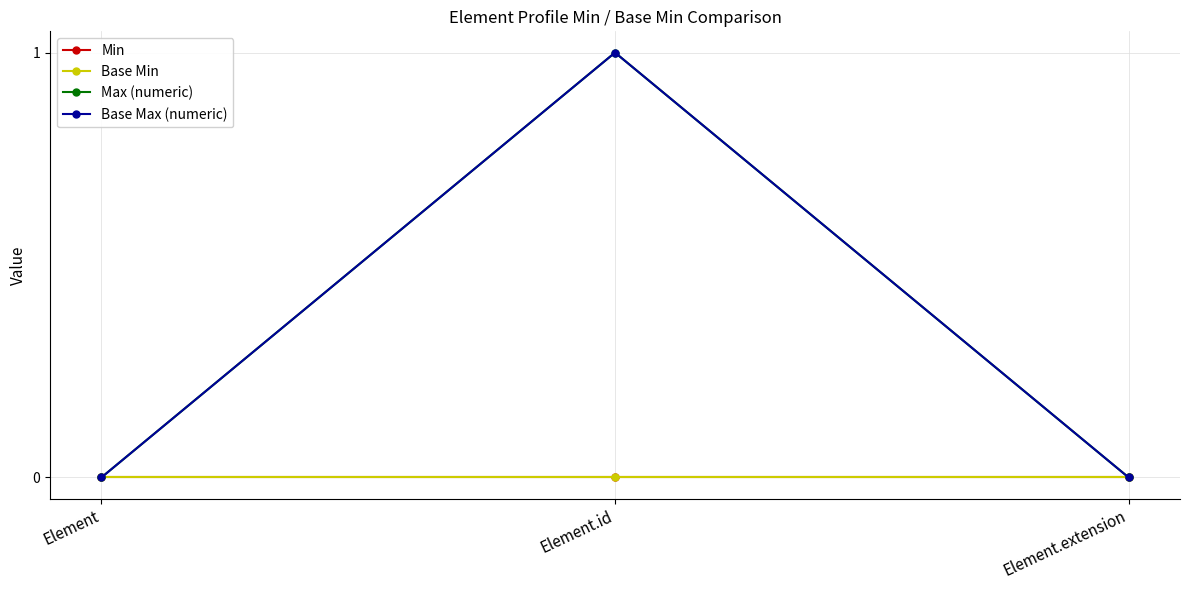

At how many categories does at least one series exceed 0?

1